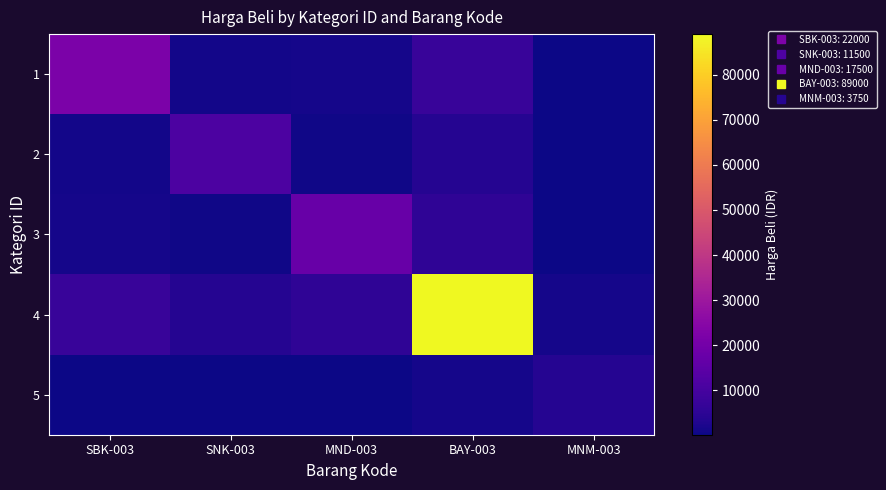

At how many categories does at least one series exceed 16114?

3